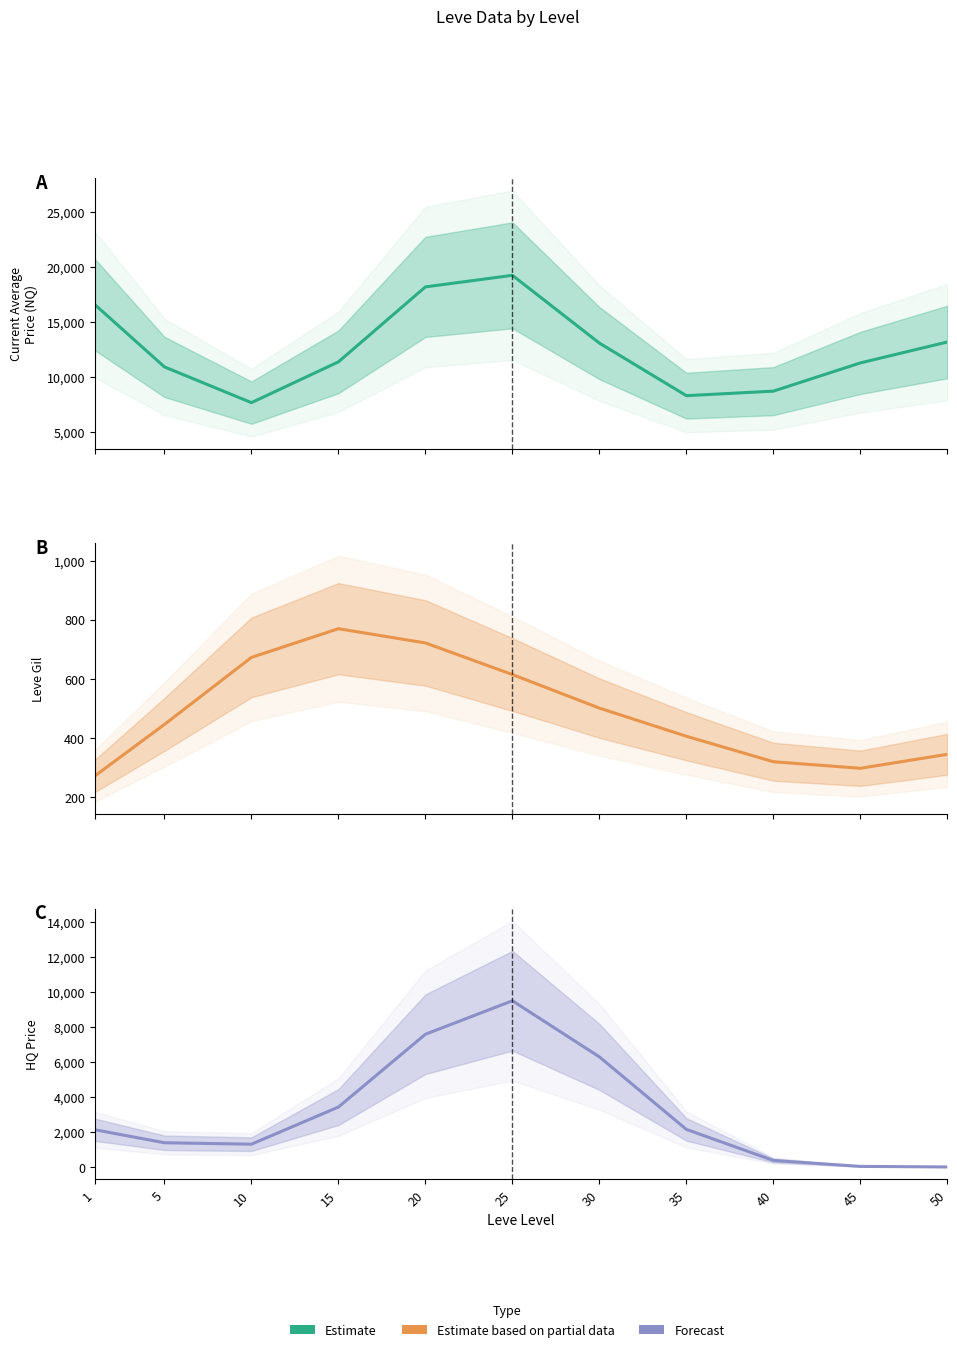

True or false: Forecast and Estimate intersect in this chart.

False